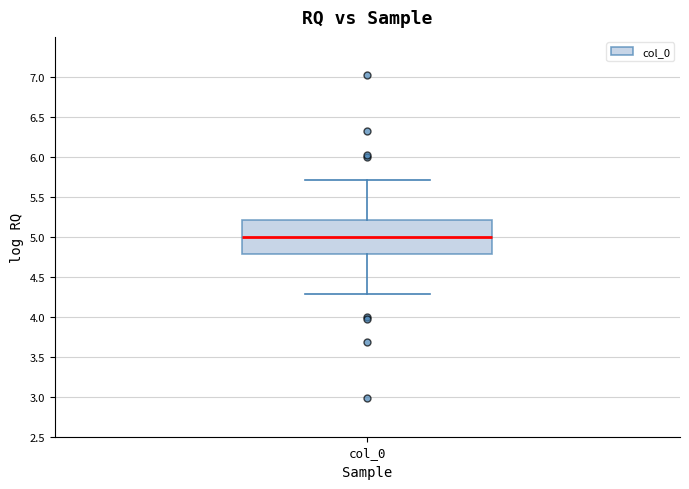

Read this box plot against the y-axis: the position of the median line, the range covered by the box, and the ends of both whiskers. The values are not printed on the chart, so give them approximately, as read against the axis.

median 5.0, box 4.8 to 5.2, whiskers 4.3 to 5.7